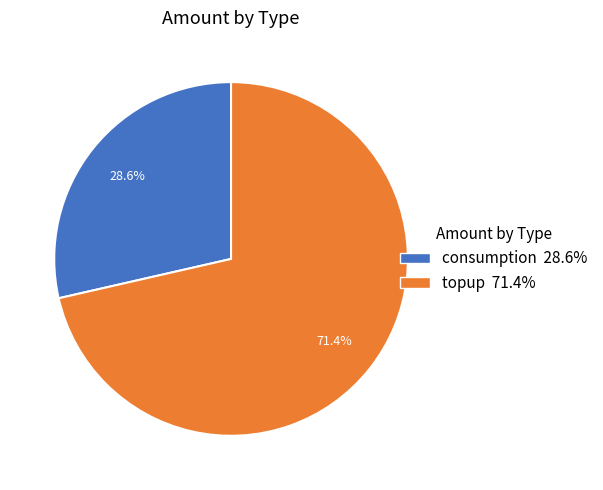

What is the smallest slice in the pie chart?

consumption